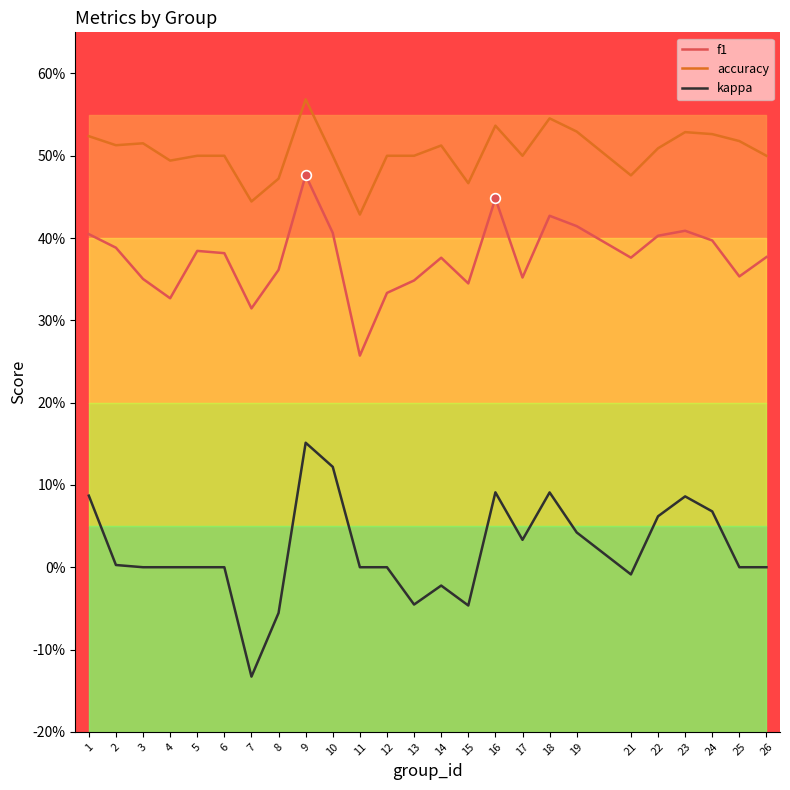

Reading left to right, extract all data points from this chart.

f1: 0.4	0.4	0.4	0.3	0.4	0.4	0.3	0.4	0.5	0.4	0.3	0.3	0.3	0.4	0.3	0.4	0.4	0.4	0.4	0.4	0.4	0.4	0.4	0.4	0.4
accuracy: 0.5	0.5	0.5	0.5	0.5	0.5	0.4	0.5	0.6	0.5	0.4	0.5	0.5	0.5	0.5	0.5	0.5	0.5	0.5	0.5	0.5	0.5	0.5	0.5	0.5
kappa: 0.1	0.0	0.0	0.0	0.0	0.0	-0.1	-0.1	0.2	0.1	0.0	0.0	-0.0	-0.0	-0.0	0.1	0.0	0.1	0.0	-0.0	0.1	0.1	0.1	0.0	0.0